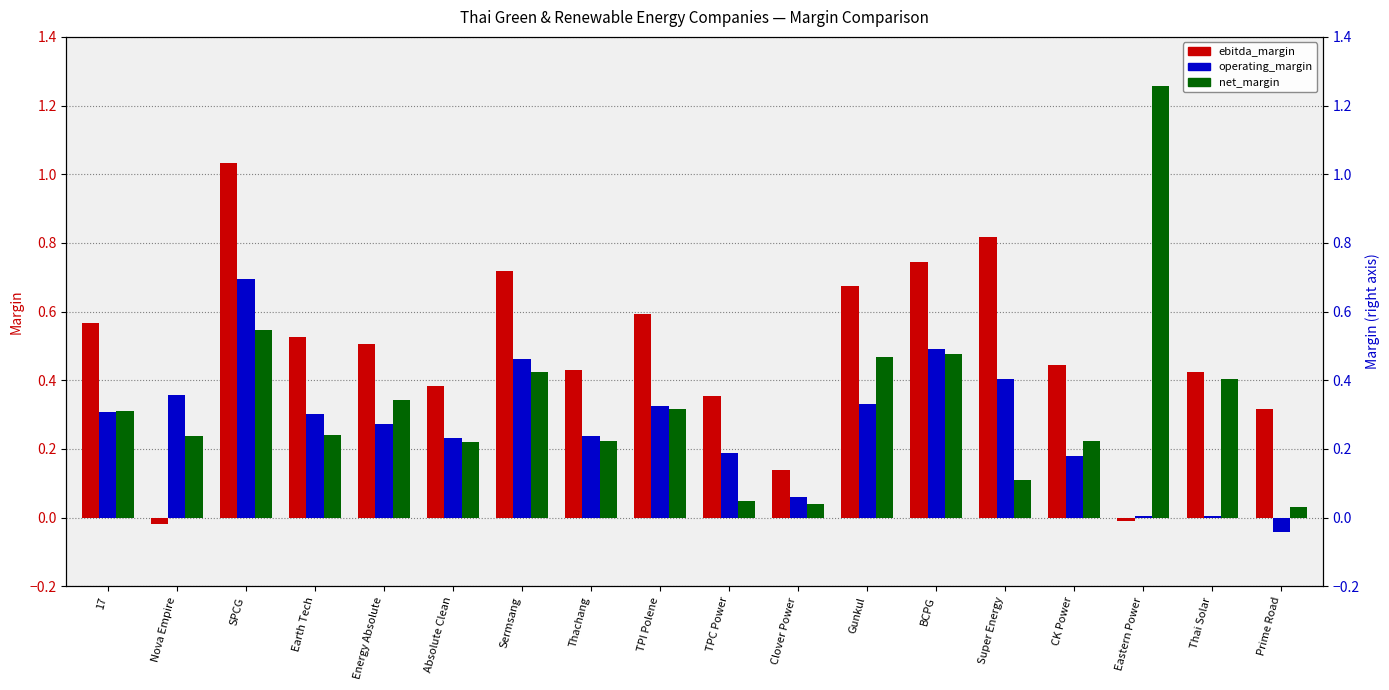

Rank the series by their average value, from lowest to highest.

operating_margin, net_margin, ebitda_margin